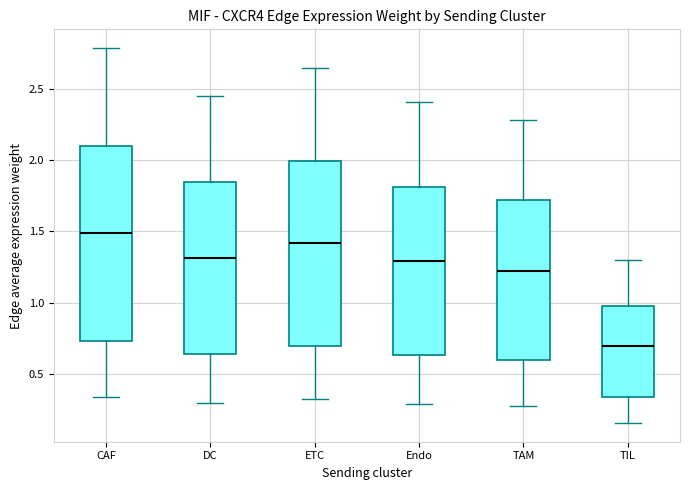

Which box is the tallest, from its lower edge to its upper edge?

CAF